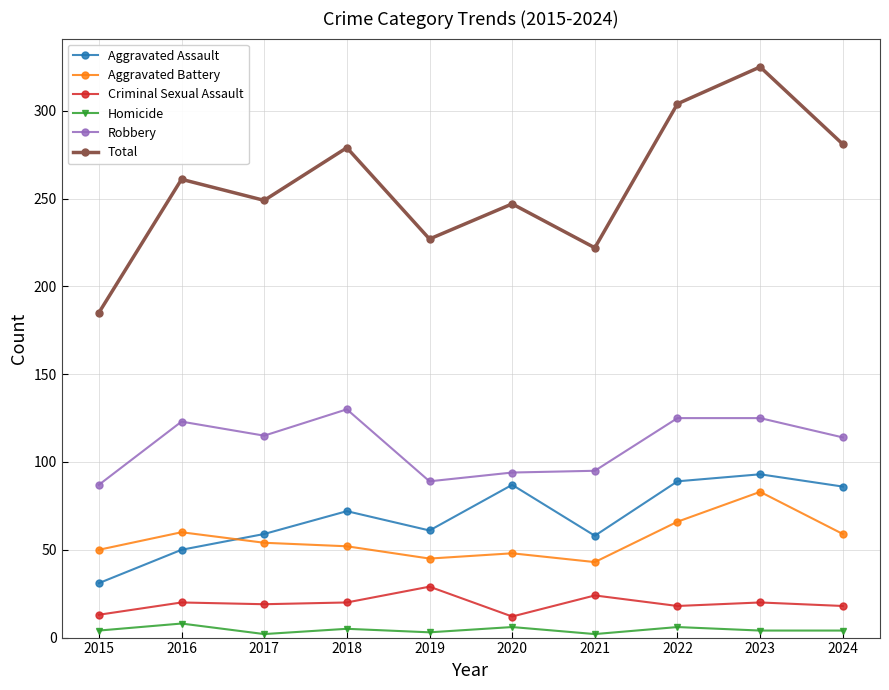

True or false: Total has a value of 304 at 2022.

True